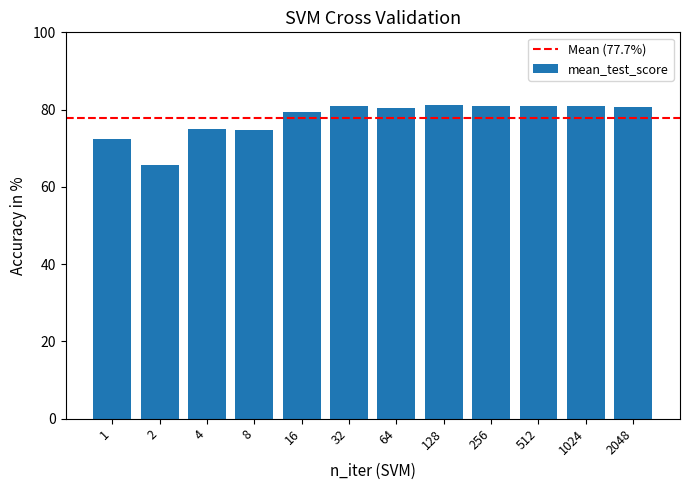

What is the sum of all values?

932.9